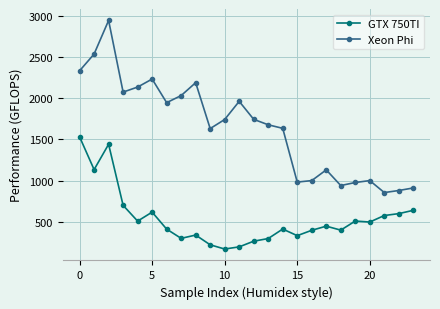

True or false: Xeon Phi and GTX 750TI cross at least once.

False